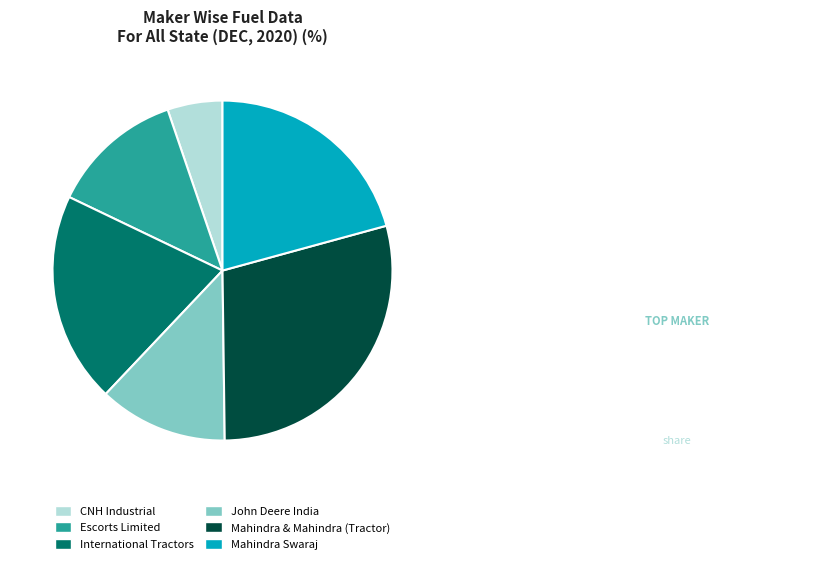

What is the smallest slice in the pie chart?

CNH Industrial